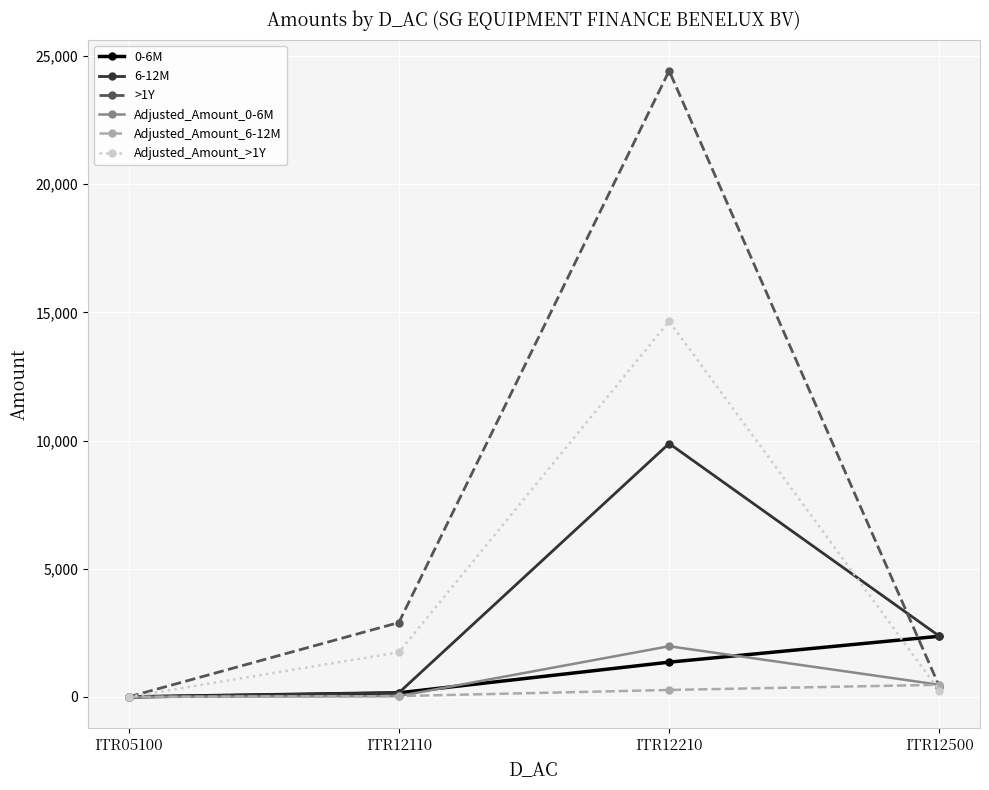

How many data points in Adjusted_Amount_>1Y are less than 1741?

2